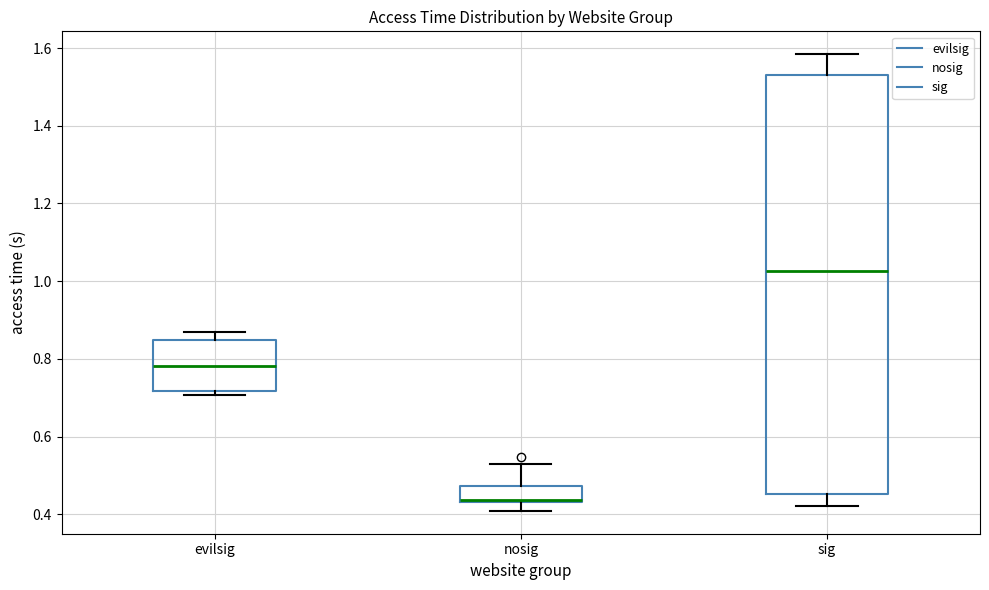

Comparing the boxes themselves (not the whiskers), which one is the tallest?

sig